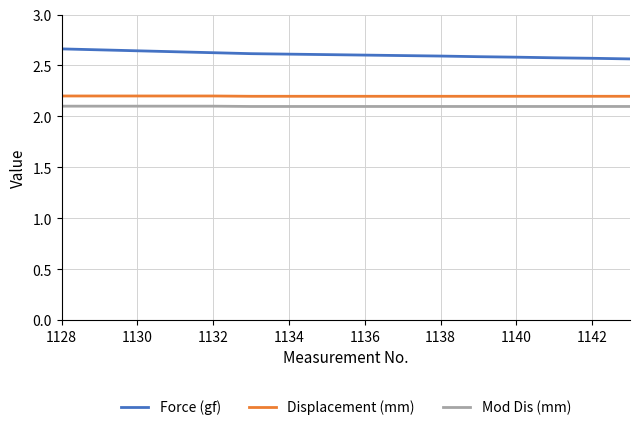

Rank the series by their average value, from lowest to highest.

Mod Dis (mm), Displacement (mm), Force (gf)